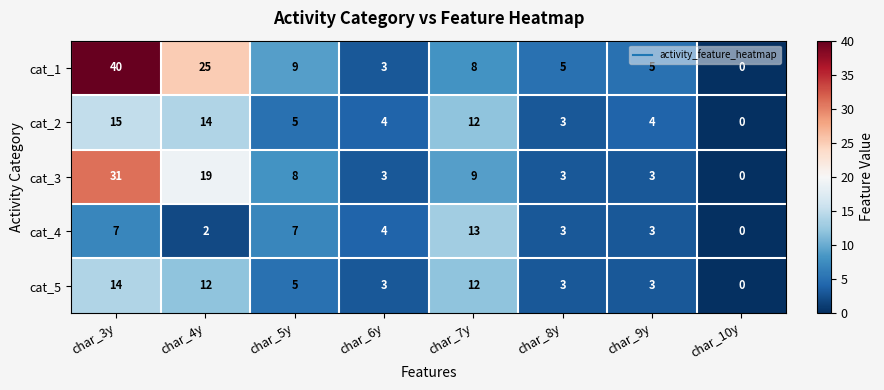

What is the spread (max minus min) of values at char_3y?

33